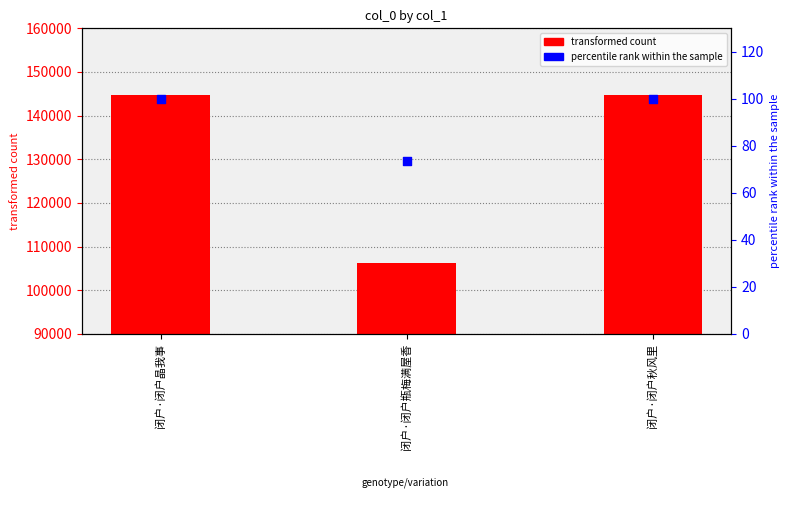

Which series reaches the minimum Y coordinate?

percentile rank